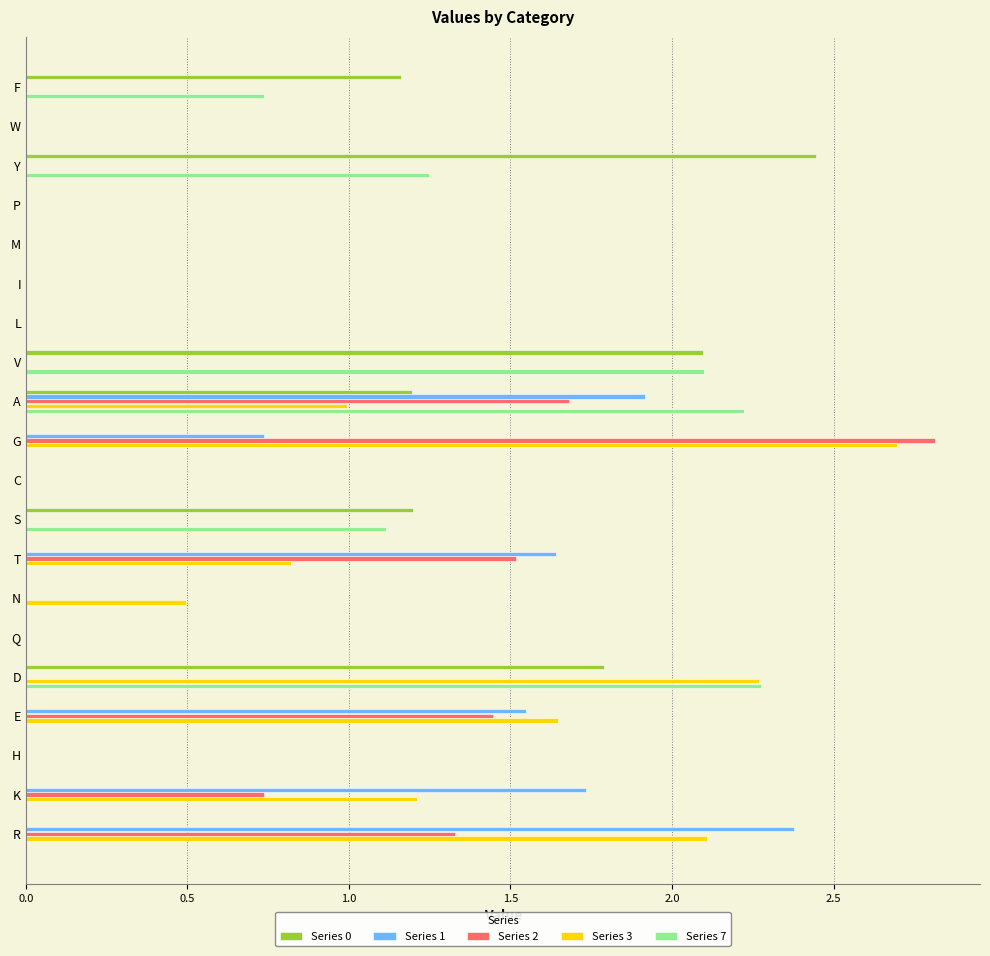

Which category has the highest value across all series?

G